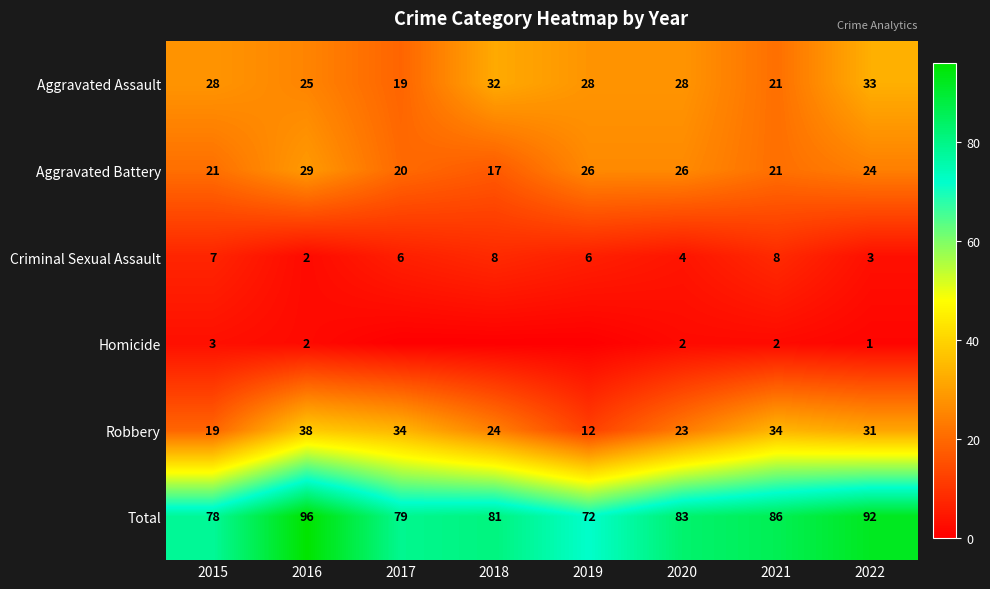

What is the difference between the maximum and minimum values in the Criminal Sexual Assault series?

6